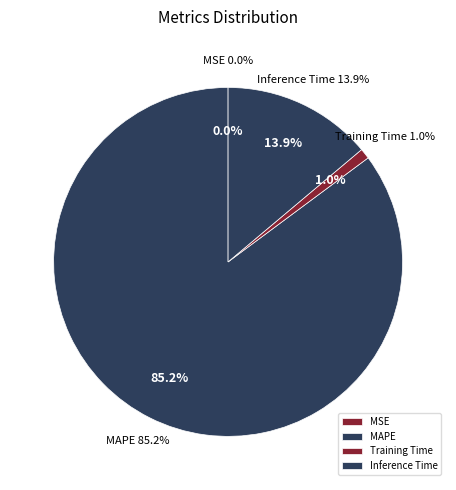

How much of the chart is everything except SMAPE?

100.0%